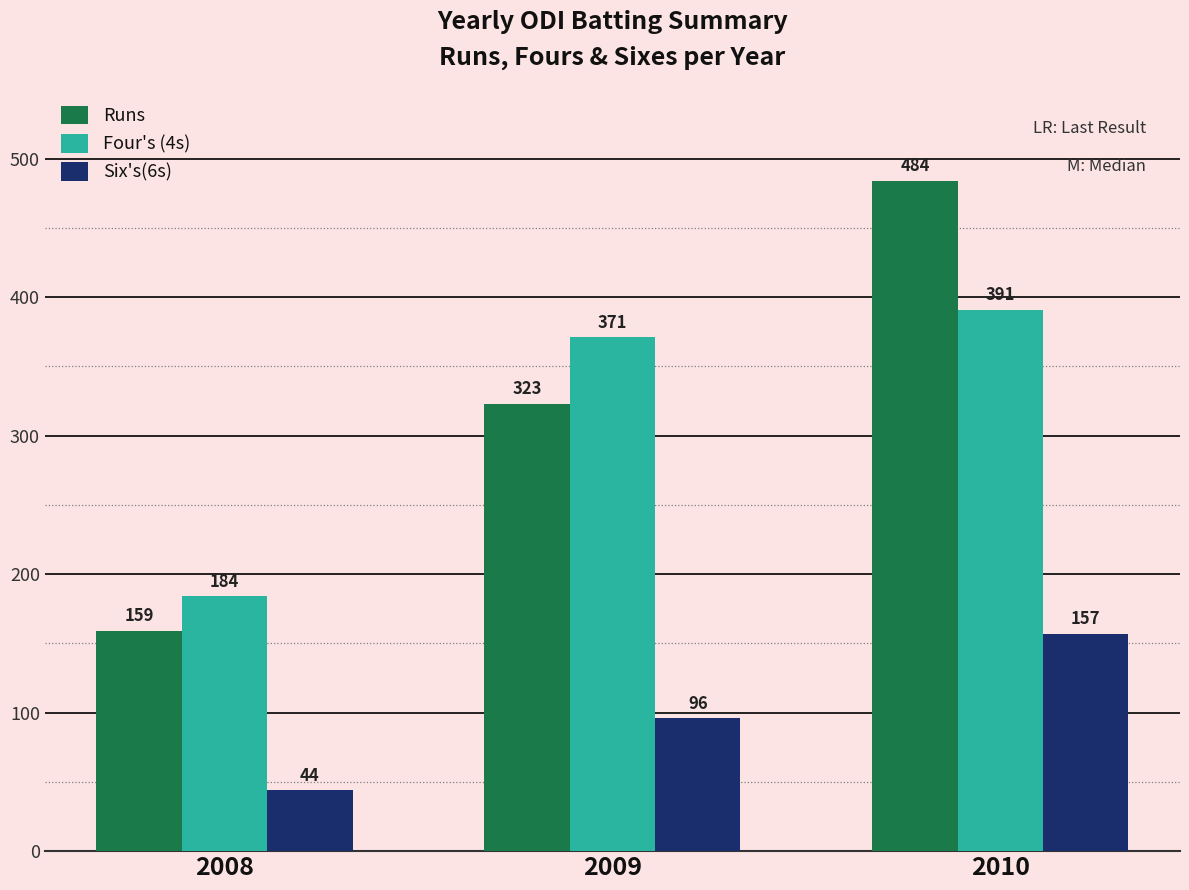

Is the value of Six's(6s) at 2008 greater than the value of Four's (4s) at 2008?

No